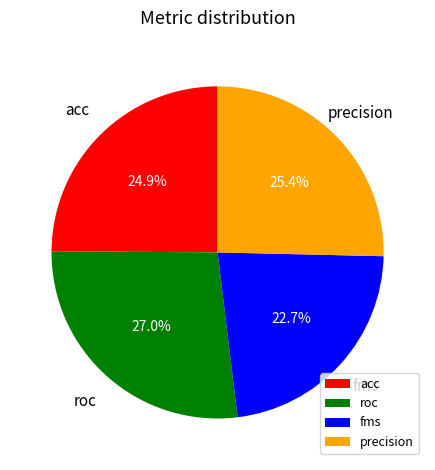

Which category has the biggest portion of the pie?

roc